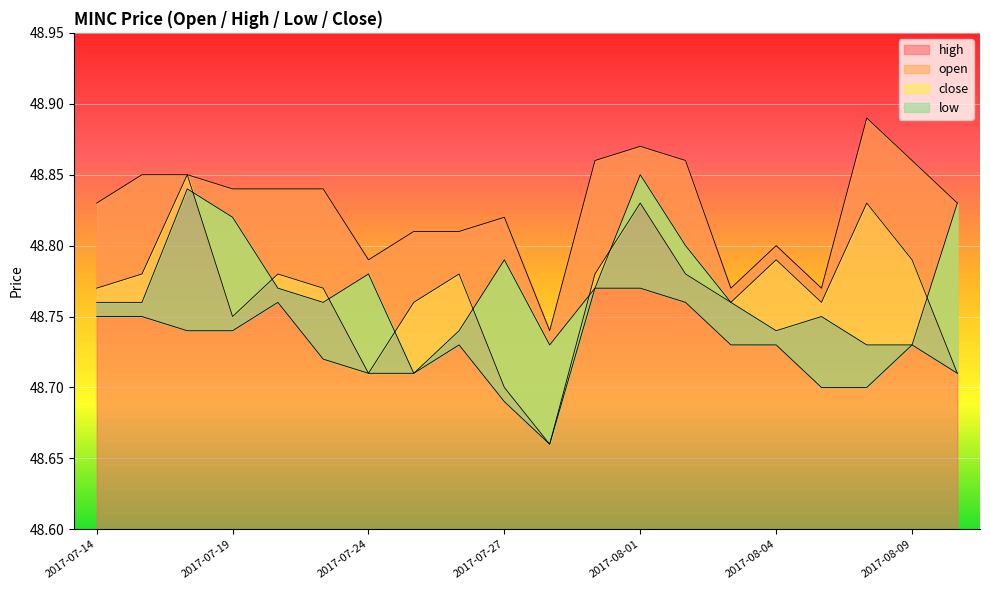

Reading left to right, what are all the values shown in this chart?

open: 2017-07-14=48.8	2017-07-17=48.8	2017-07-18=48.9	2017-07-19=48.8	2017-07-20=48.8	2017-07-21=48.8	2017-07-24=48.7	2017-07-25=48.8	2017-07-26=48.8	2017-07-27=48.7	2017-07-28=48.7	2017-07-31=48.8	2017-08-01=48.8	2017-08-02=48.8	2017-08-03=48.8	2017-08-04=48.8	2017-08-07=48.8	2017-08-08=48.8	2017-08-09=48.8	2017-08-10=48.7
high: 2017-07-14=48.8	2017-07-17=48.9	2017-07-18=48.9	2017-07-19=48.8	2017-07-20=48.8	2017-07-21=48.8	2017-07-24=48.8	2017-07-25=48.8	2017-07-26=48.8	2017-07-27=48.8	2017-07-28=48.7	2017-07-31=48.9	2017-08-01=48.9	2017-08-02=48.9	2017-08-03=48.8	2017-08-04=48.8	2017-08-07=48.8	2017-08-08=48.9	2017-08-09=48.9	2017-08-10=48.8
low: 2017-07-14=48.8	2017-07-17=48.8	2017-07-18=48.7	2017-07-19=48.7	2017-07-20=48.8	2017-07-21=48.7	2017-07-24=48.7	2017-07-25=48.7	2017-07-26=48.7	2017-07-27=48.7	2017-07-28=48.7	2017-07-31=48.8	2017-08-01=48.8	2017-08-02=48.8	2017-08-03=48.7	2017-08-04=48.7	2017-08-07=48.7	2017-08-08=48.7	2017-08-09=48.7	2017-08-10=48.7
close: 2017-07-14=48.8	2017-07-17=48.8	2017-07-18=48.8	2017-07-19=48.8	2017-07-20=48.8	2017-07-21=48.8	2017-07-24=48.8	2017-07-25=48.7	2017-07-26=48.7	2017-07-27=48.8	2017-07-28=48.7	2017-07-31=48.8	2017-08-01=48.9	2017-08-02=48.8	2017-08-03=48.8	2017-08-04=48.7	2017-08-07=48.8	2017-08-08=48.7	2017-08-09=48.7	2017-08-10=48.8